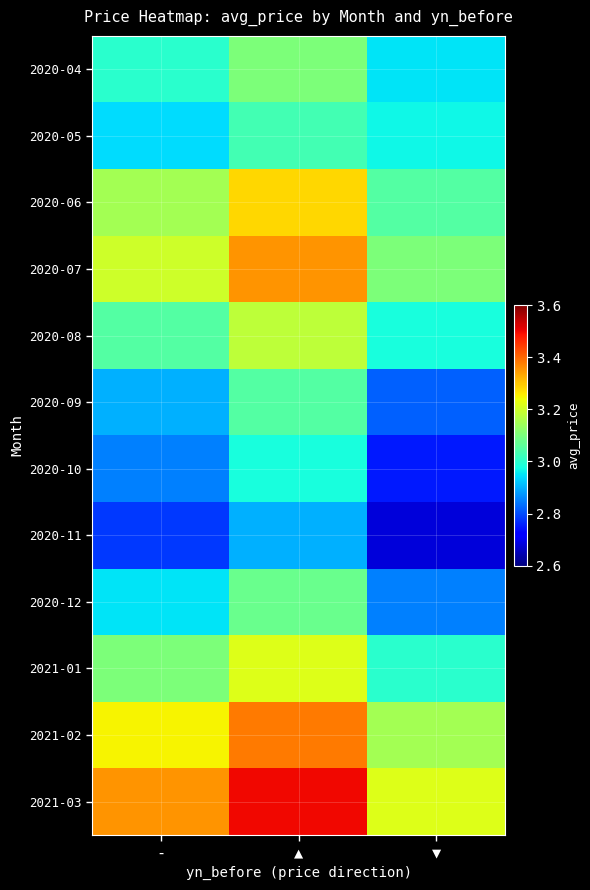

Which series has the largest range (max minus min)?

2021-03